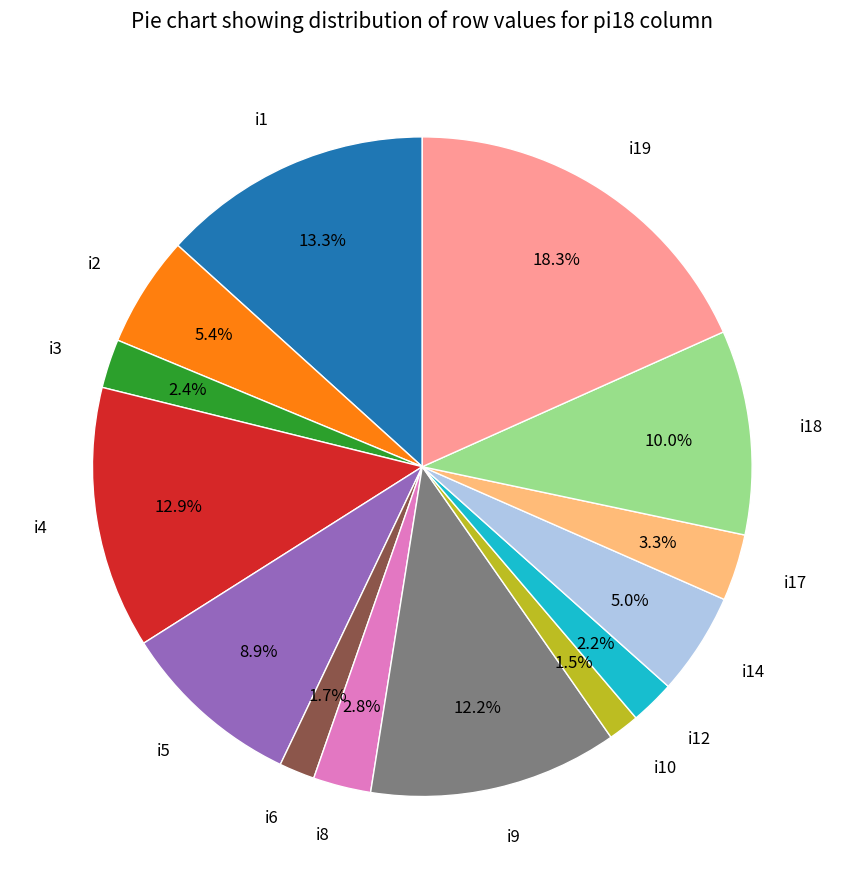

To the nearest percent, what is the difference between the largest and smallest slice percentages?

17%